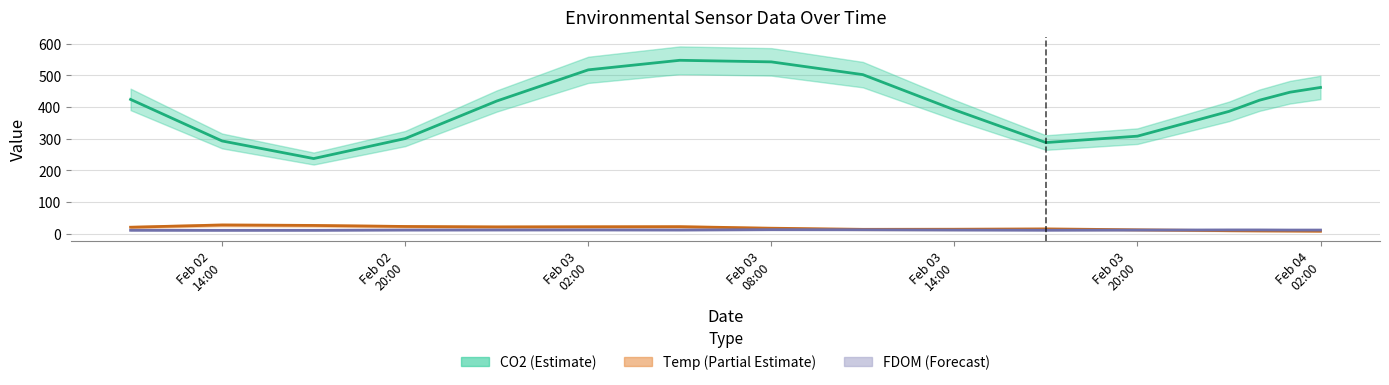

At which label is Temp closest to 17?

Feb 03 08:00